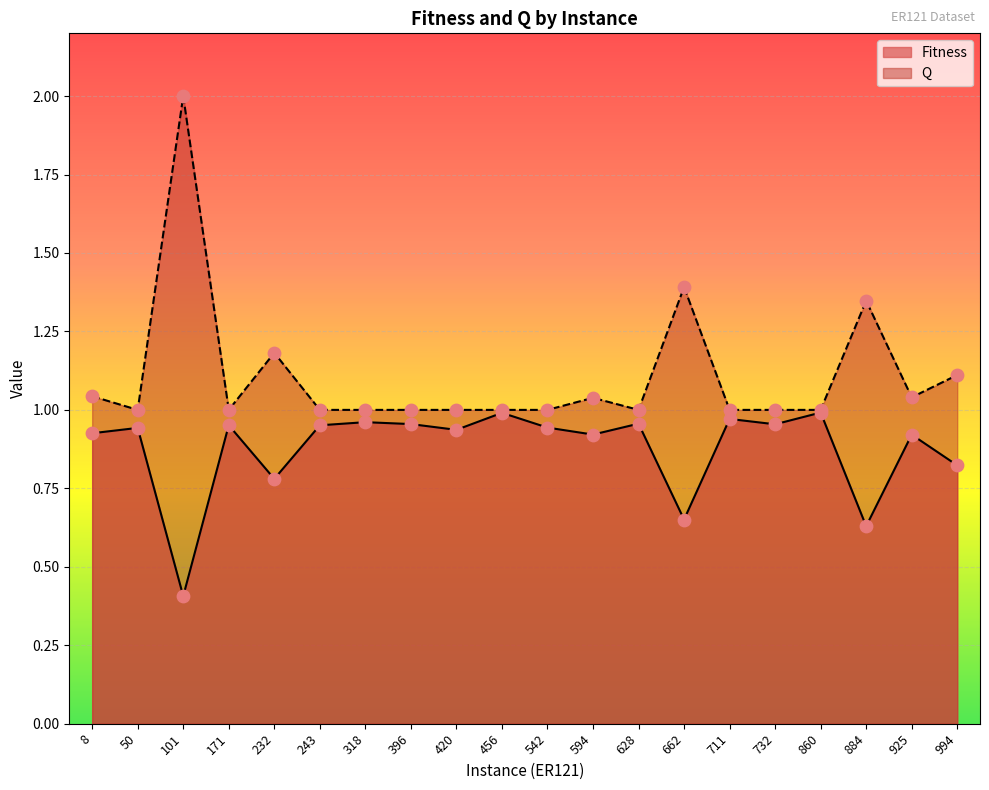

Is the value of Q at 456 greater than the value of Fitness at 542?

Yes